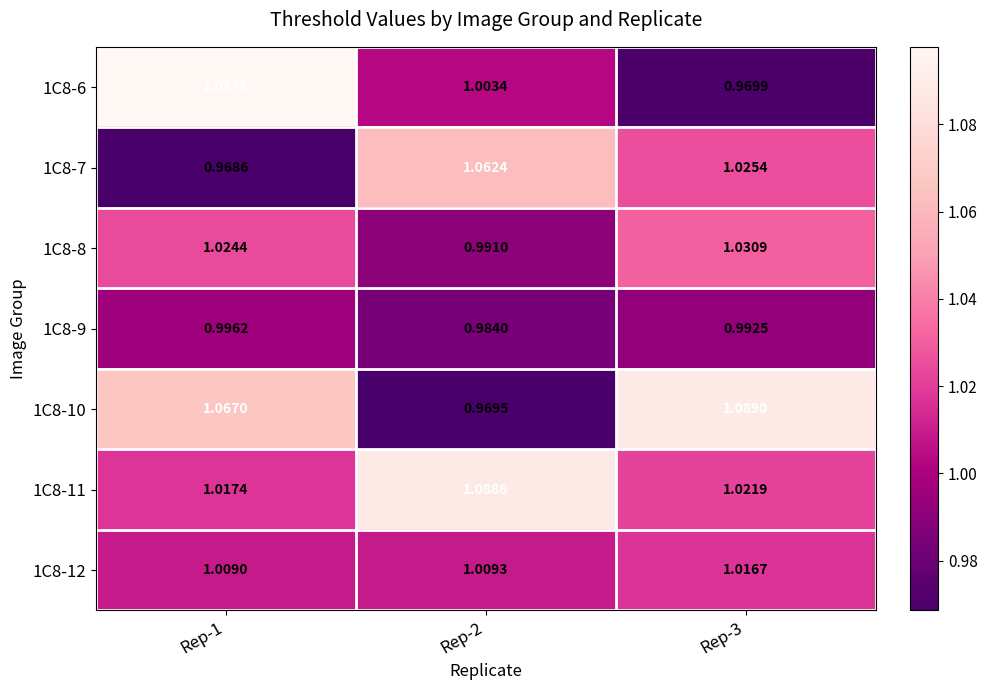

Is the value of 1C8-6 at Rep-3 greater than the value of 1C8-9 at Rep-3?

No